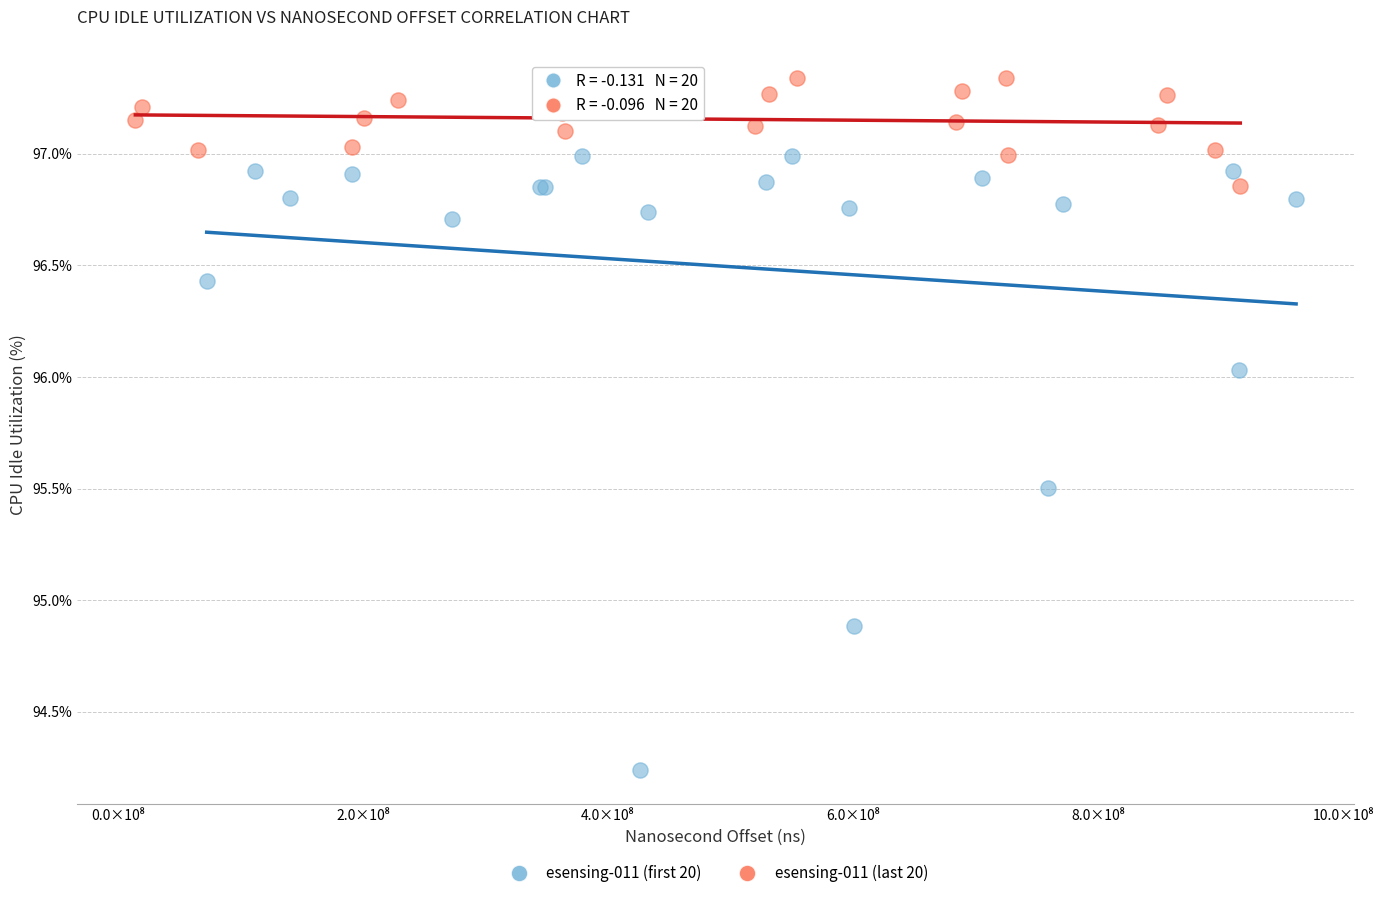

Which series has the largest Y range (max minus min)?

esensing-011 (first 20)